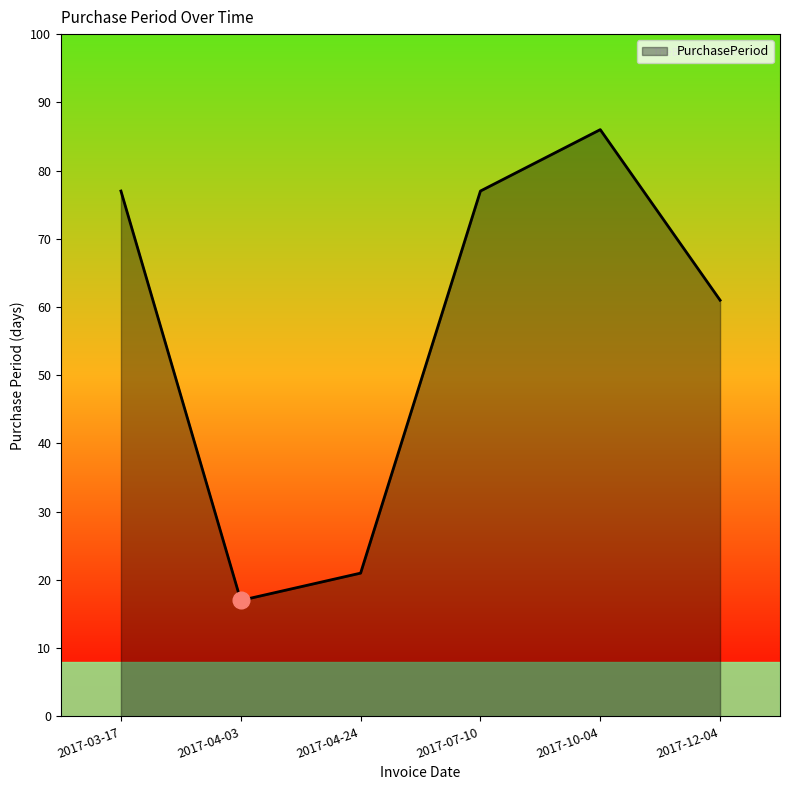

True or false: the data has more than 0 interior local peaks.

True